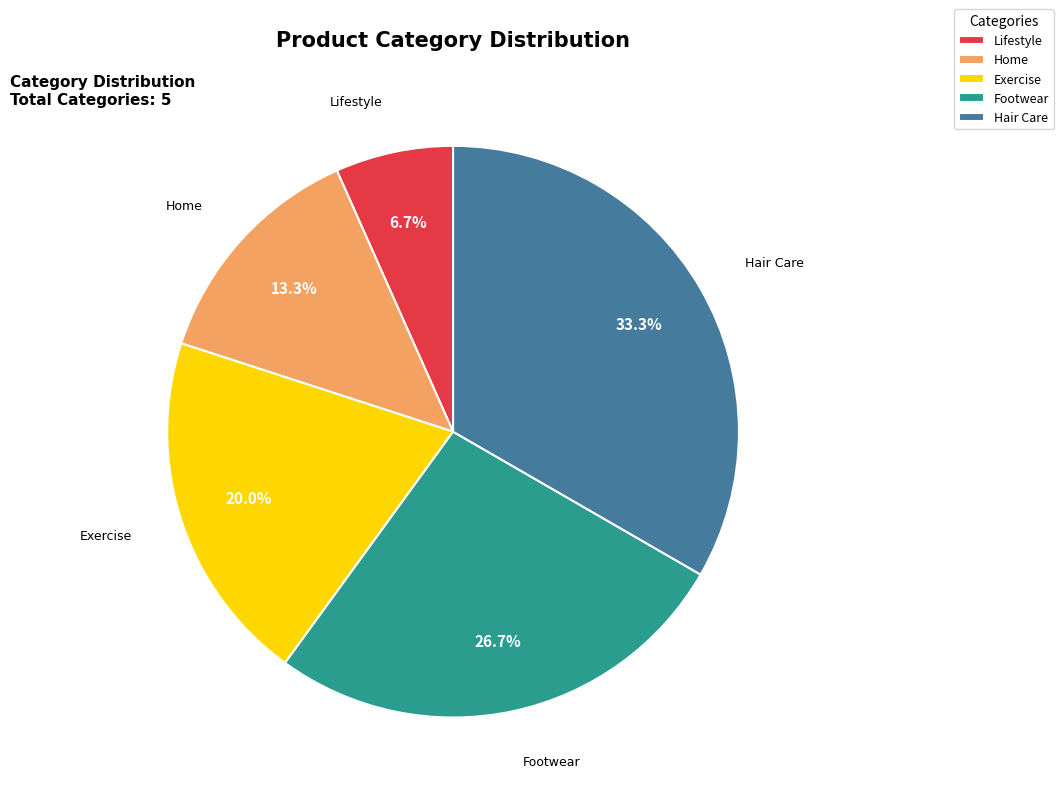

What percentage is NOT represented by Exercise?

80.0%